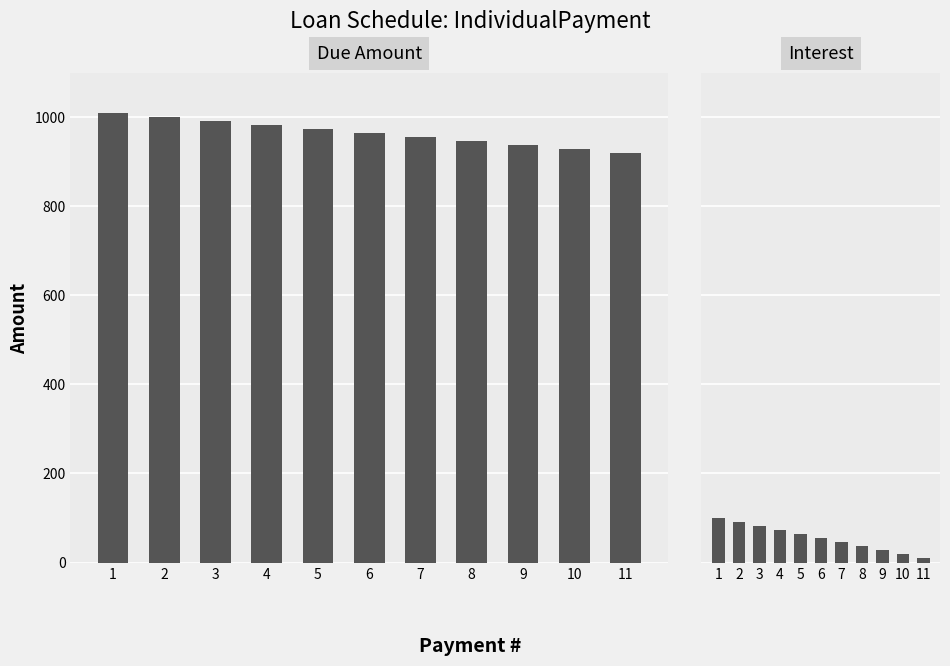

Reading right to left, what are all the values shown in this chart?

Due: 918.2	927.3	936.4	945.5	954.5	963.6	972.7	981.8	990.9	1000.0	1009.1
Interest: 9.1	18.2	27.3	36.4	45.5	54.5	63.6	72.7	81.8	90.9	100.0